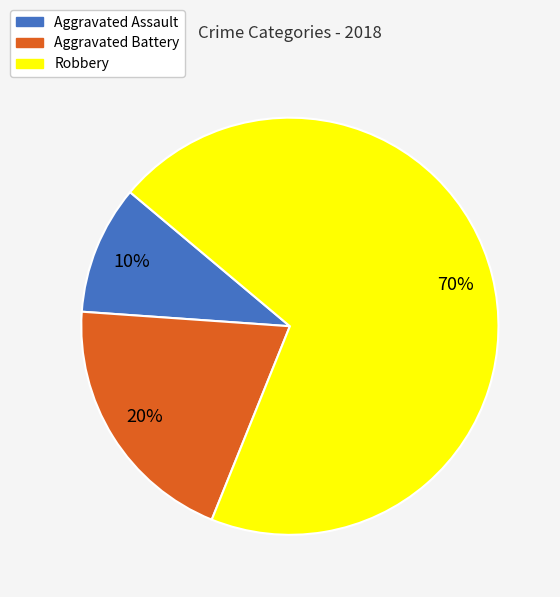

Count the number of slices in the pie.

3